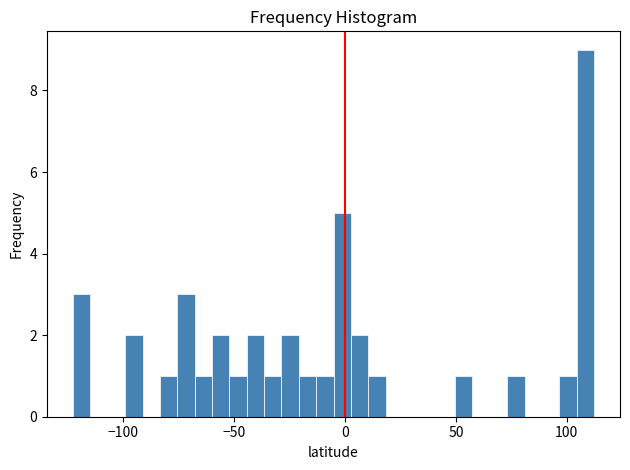

Around what value on the x-axis is the tallest bar? Give the approximate position of its centre, as read against the axis.

110